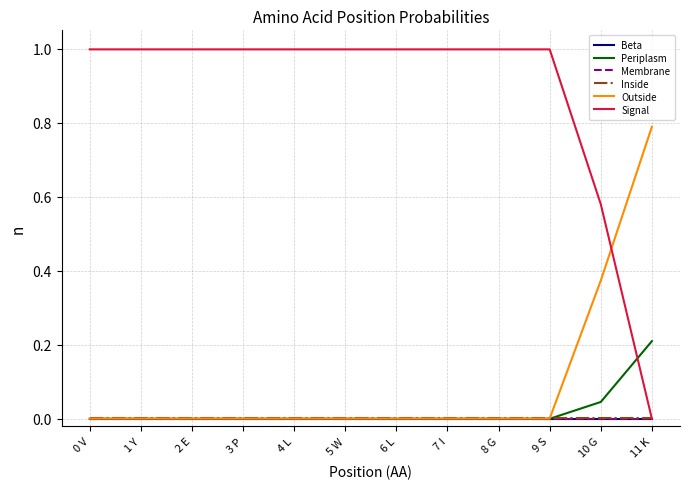

What is the maximum value shown in the chart?

1.0